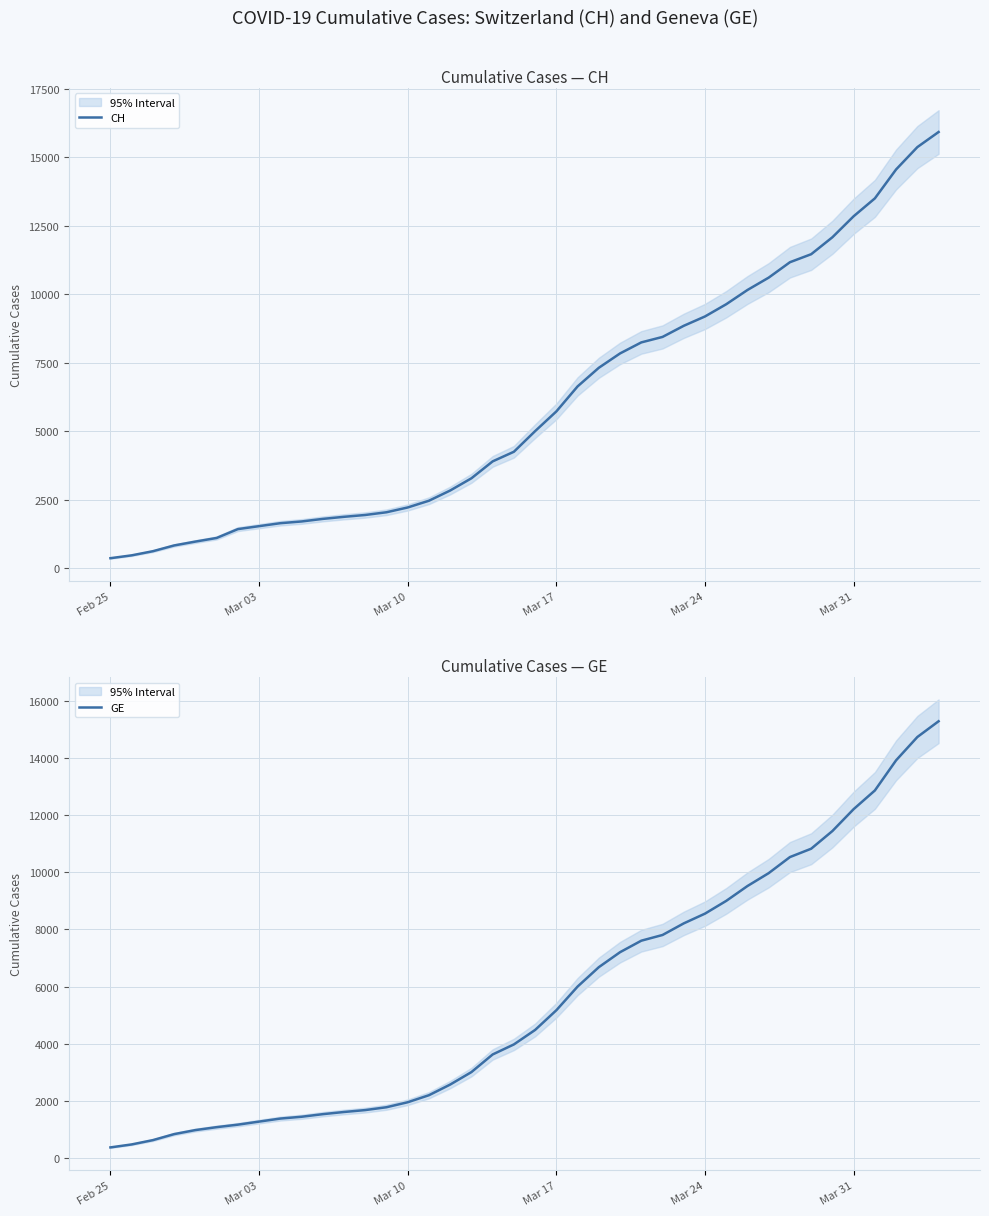

At which label does GE first exceed 4485?

Mar 17